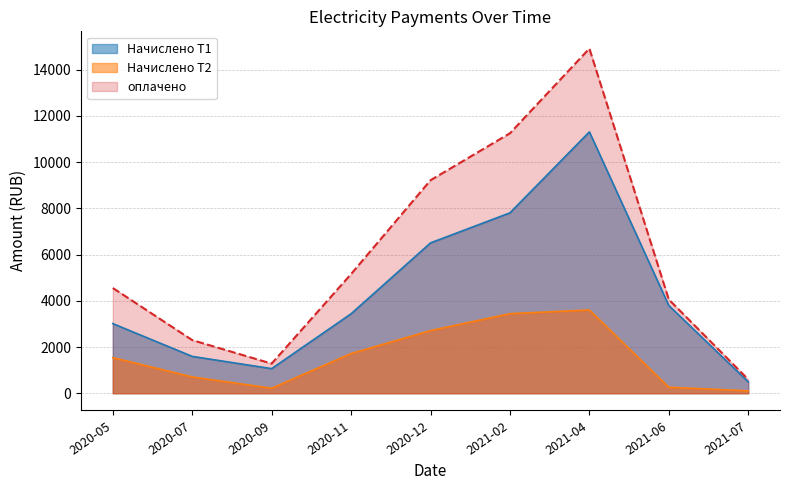

Which category has the highest value across all series?

2021-04